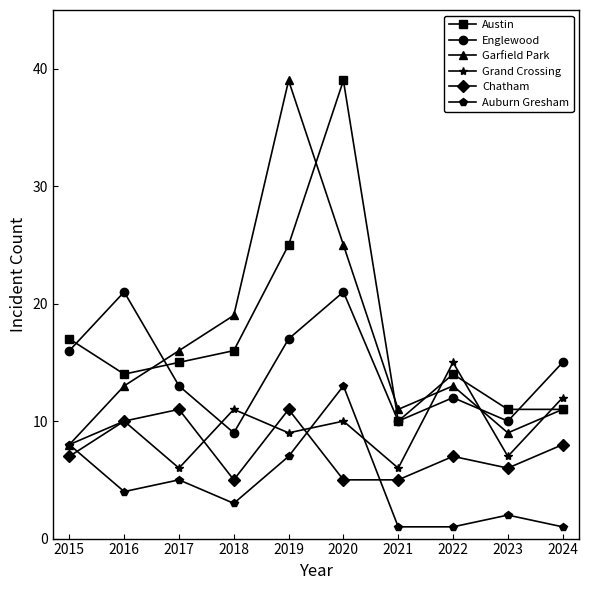

At 2020, list the series in order from smallest to largest.

Chatham, Grand Crossing, Auburn Gresham, Englewood, Garfield Park, Austin